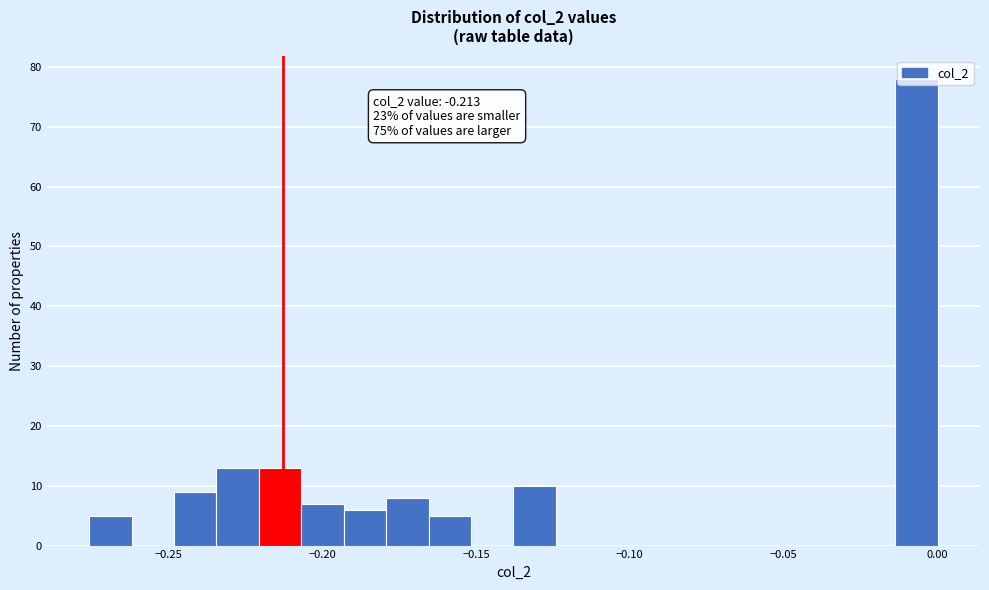

Around what value on the x-axis is the tallest bar? Give the approximate position of its centre, as read against the axis.

-0.005